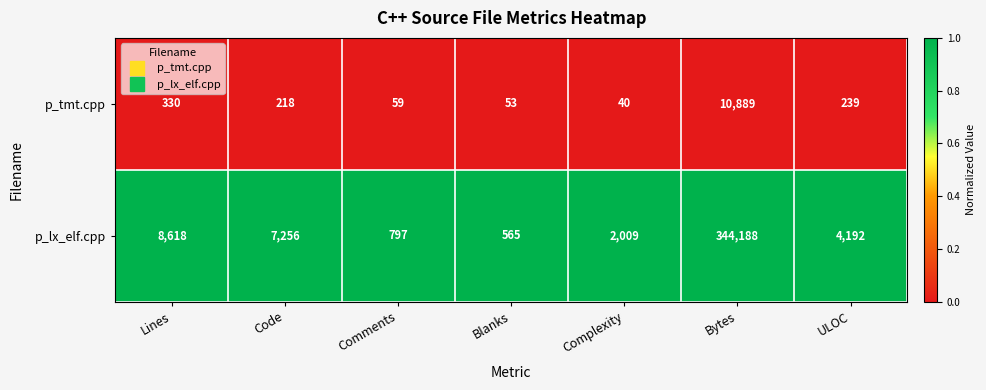

Reading left to right, what are all the values shown in this chart?

p_tmt.cpp: 330	218	59	53	40	10889	239
p_lx_elf.cpp: 8618	7256	797	565	2009	344188	4192